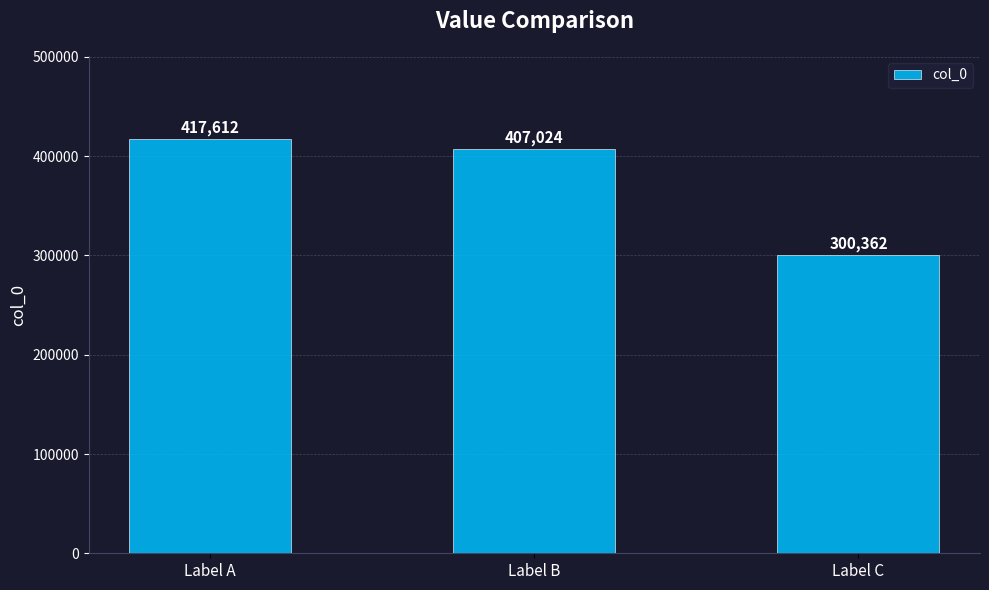

The chart shows a value of 407024 at Label B. True or false?

True